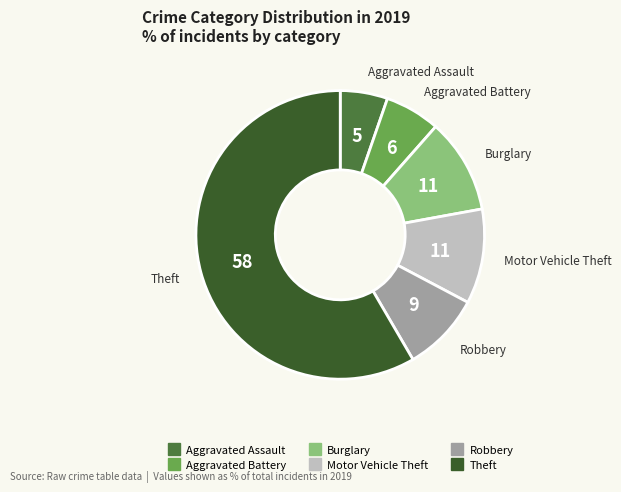

How many slices are in this pie chart?

6